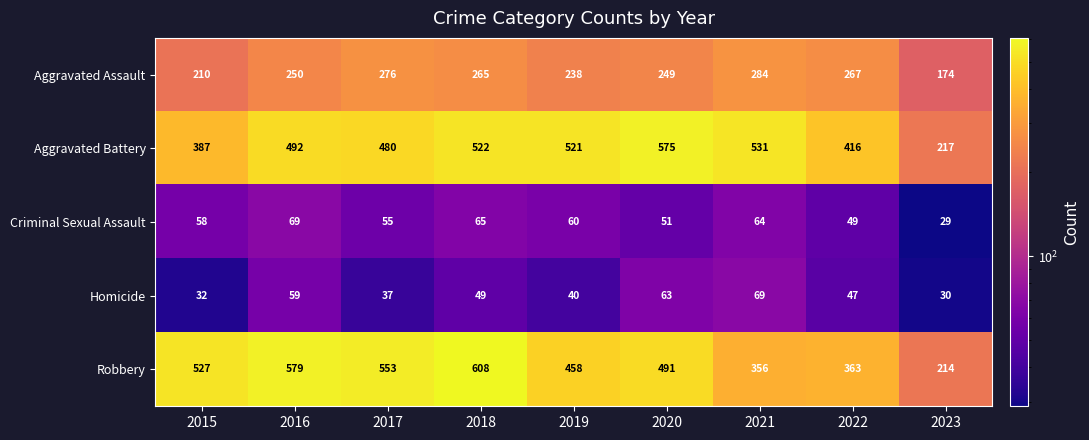

What is the difference between the maximum and minimum values in the Robbery series?

394